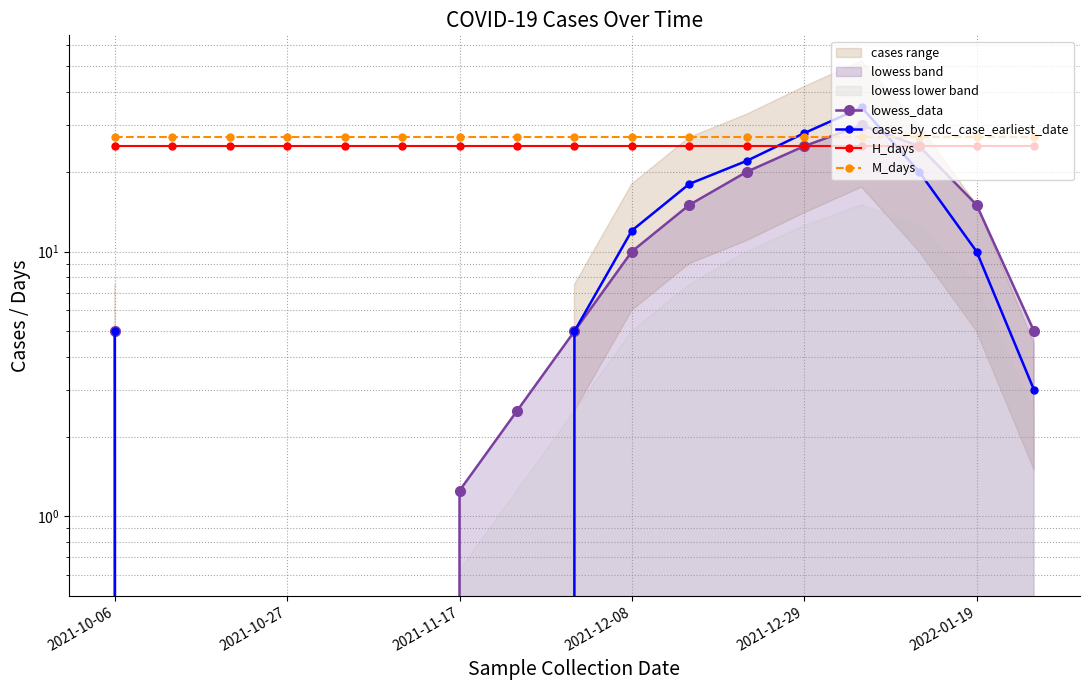

True or false: cases_by_cdc_case_earliest_date has more than 2 points higher than both neighbors.

False